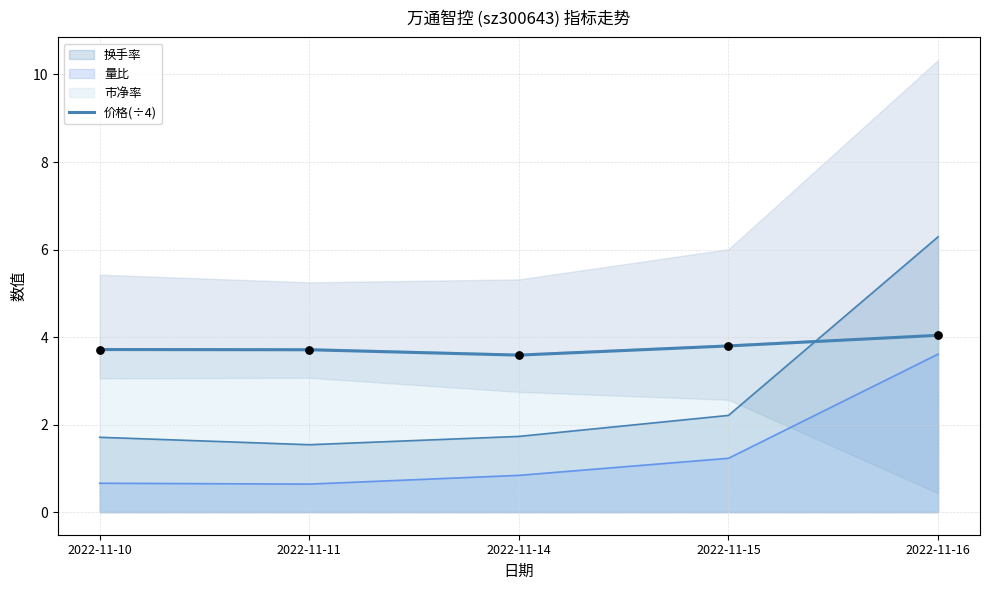

Approximately how many times larger is the value at 2022-11-15 compared to 2022-11-10?

1.0